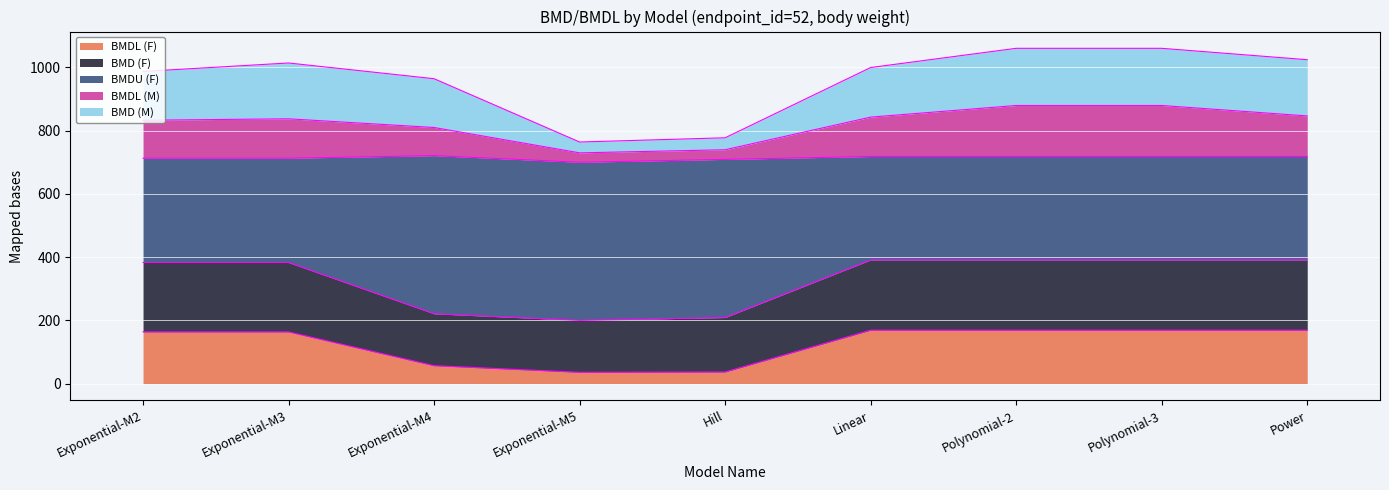

What is the minimum value for BMDL (F)?

35.7